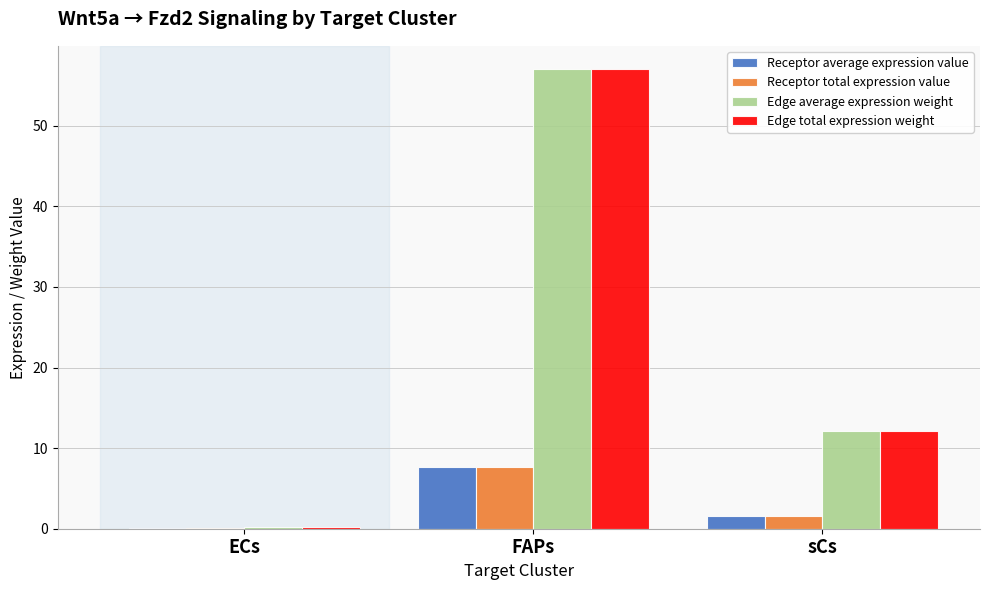

Is the value of Edge total expression weight at sCs greater than the value of Receptor average expression value at FAPs?

Yes